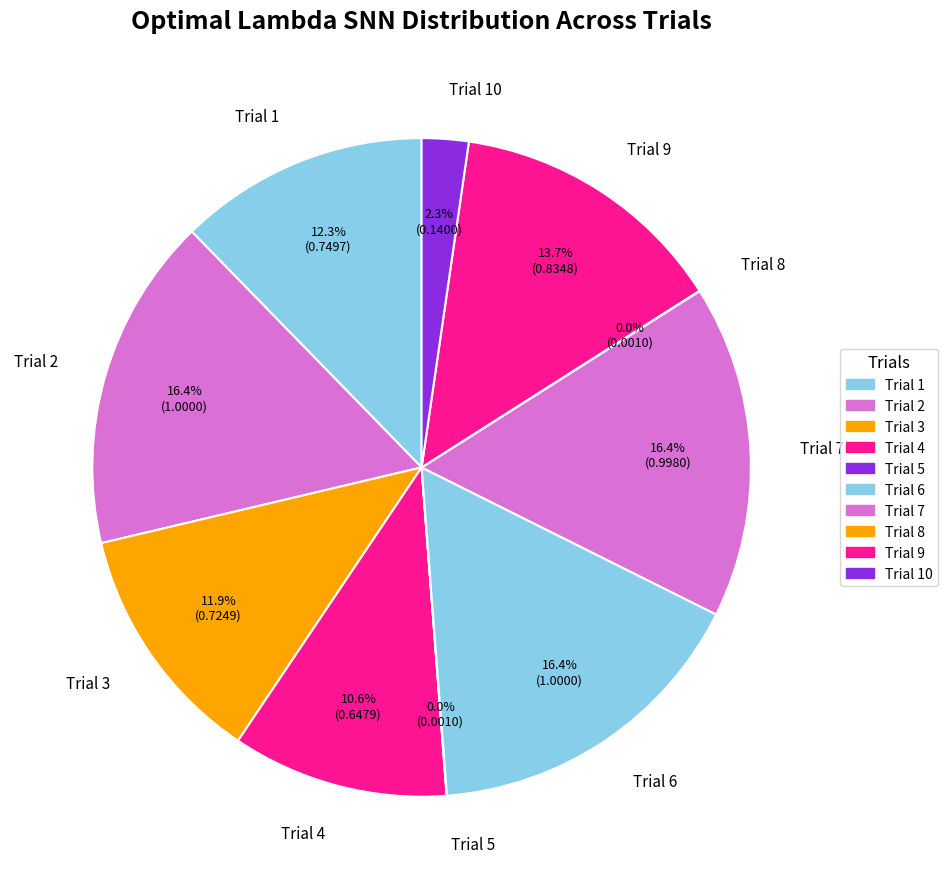

Does any single category account for the majority?

No